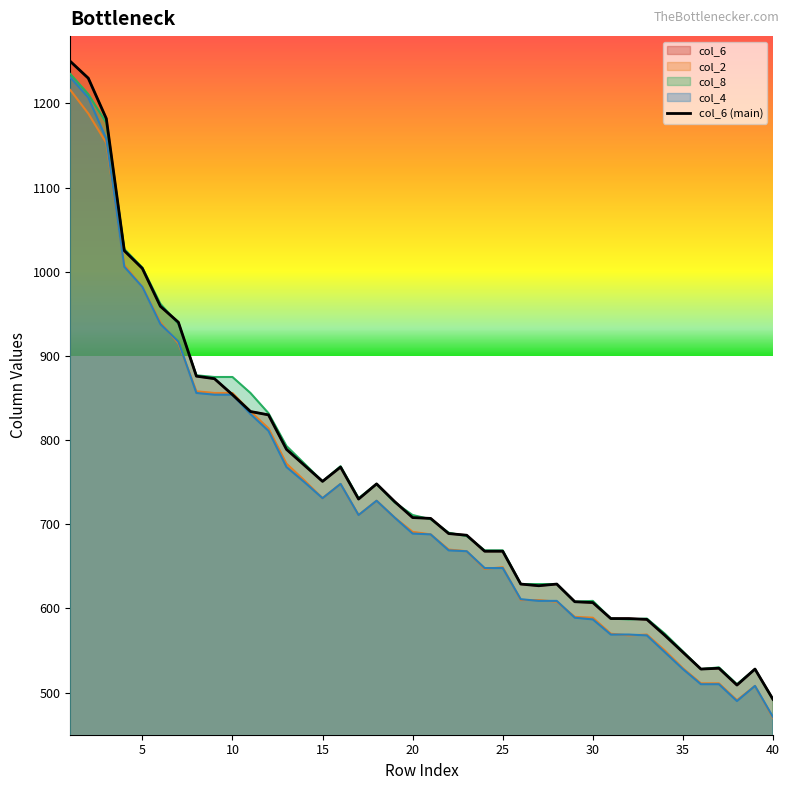

What is the difference between the col_6 values at 38 and 23?

178